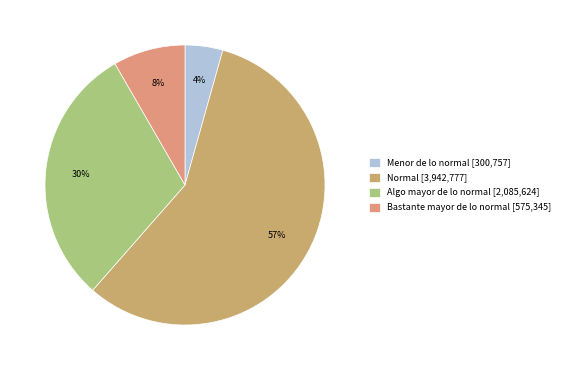

Which category has the biggest portion of the pie?

Normal